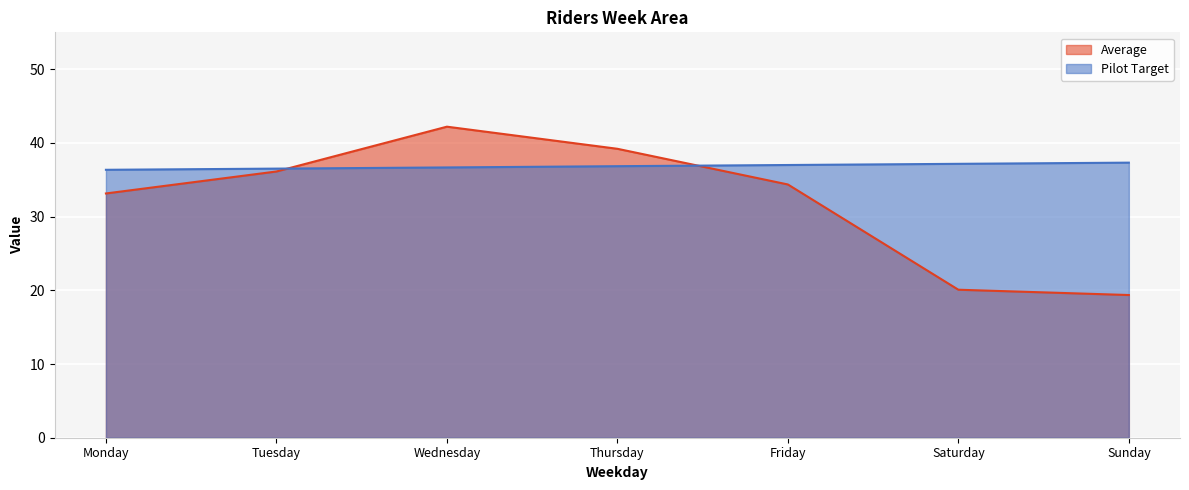

Which category has the highest value across all series?

Wednesday